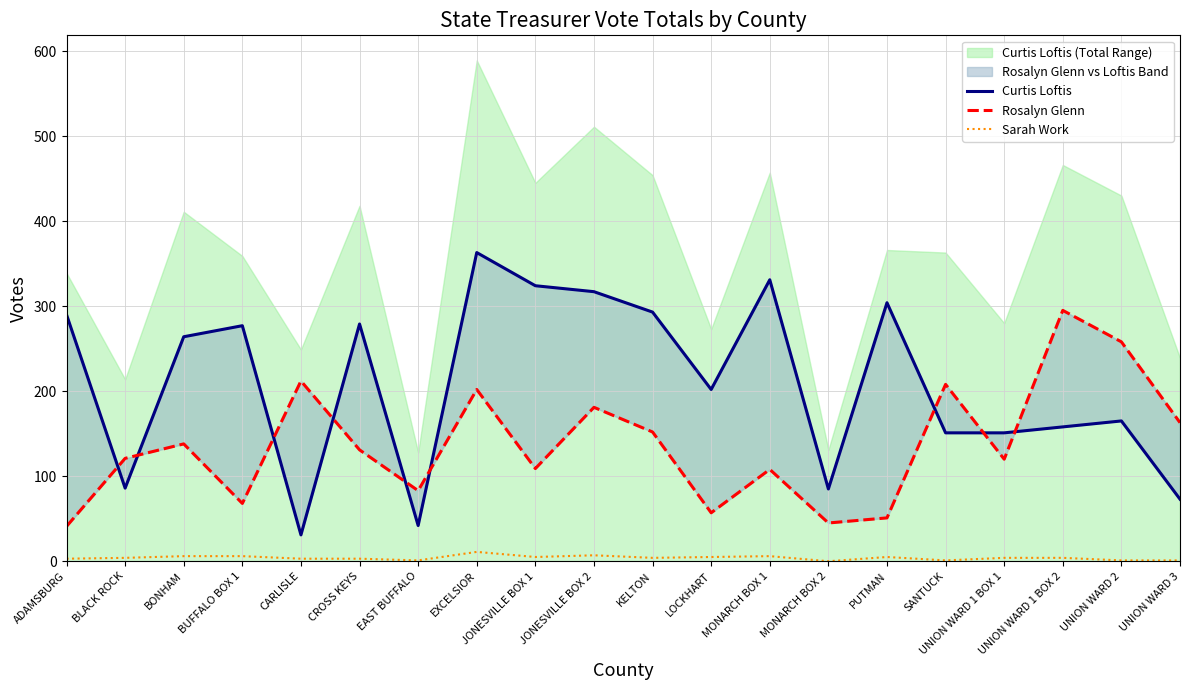

What is the total value across all series at BONHAM?

408